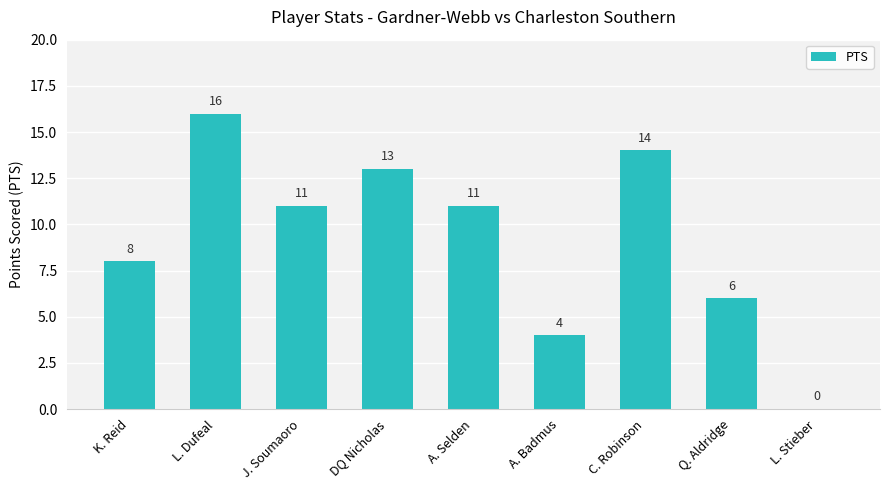

Where does the data first go above 11?

L. Dufeal